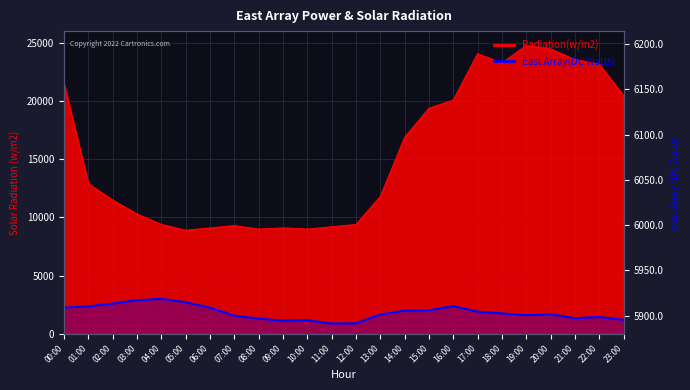

Reading left to right, list all the values displayed in this chart.

00:00=5908.8	01:00=5910.2	02:00=5913.3	03:00=5917.0	04:00=5918.4	05:00=5914.7	06:00=5908.7	07:00=5899.9	08:00=5896.6	09:00=5894.4	10:00=5894.9	11:00=5891.2	12:00=5891.4	13:00=5901.2	14:00=5905.5	15:00=5906.0	16:00=5910.4	17:00=5904.4	18:00=5902.4	19:00=5900.5	20:00=5901.4	21:00=5897.1	22:00=5898.4	23:00=5895.3